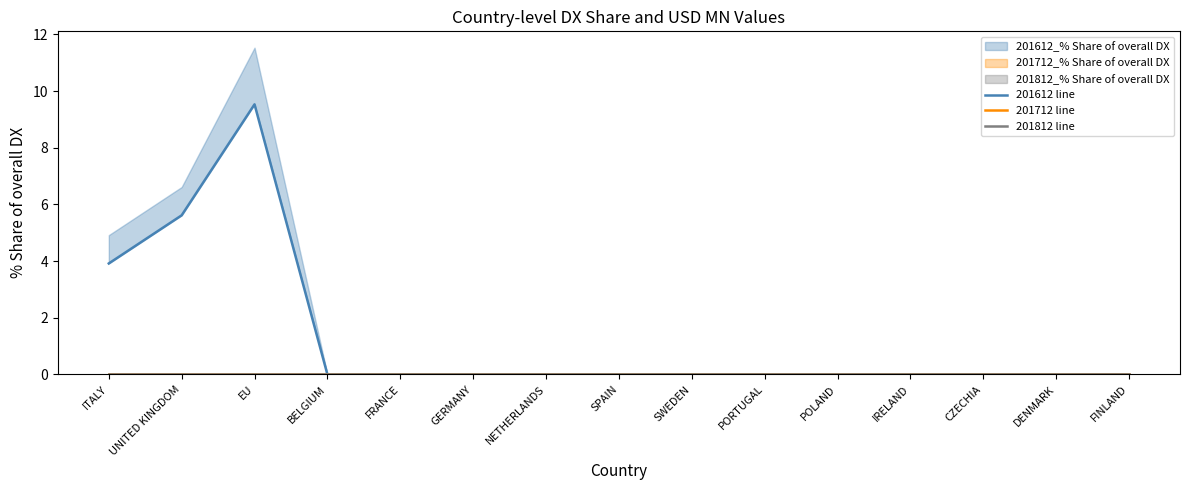

How many lines are shown in the chart?

3